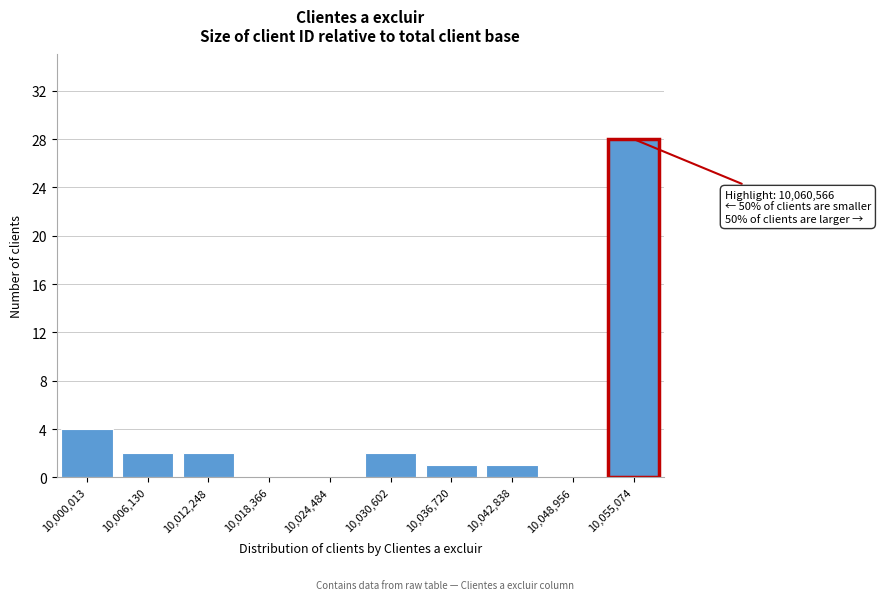

Reading left to right, what are all the values shown in this chart?

10,000,013=4	10,006,130=2	10,012,248=2	10,018,366=0	10,024,484=0	10,030,602=2	10,036,720=1	10,042,838=1	10,048,956=0	10,055,074=28